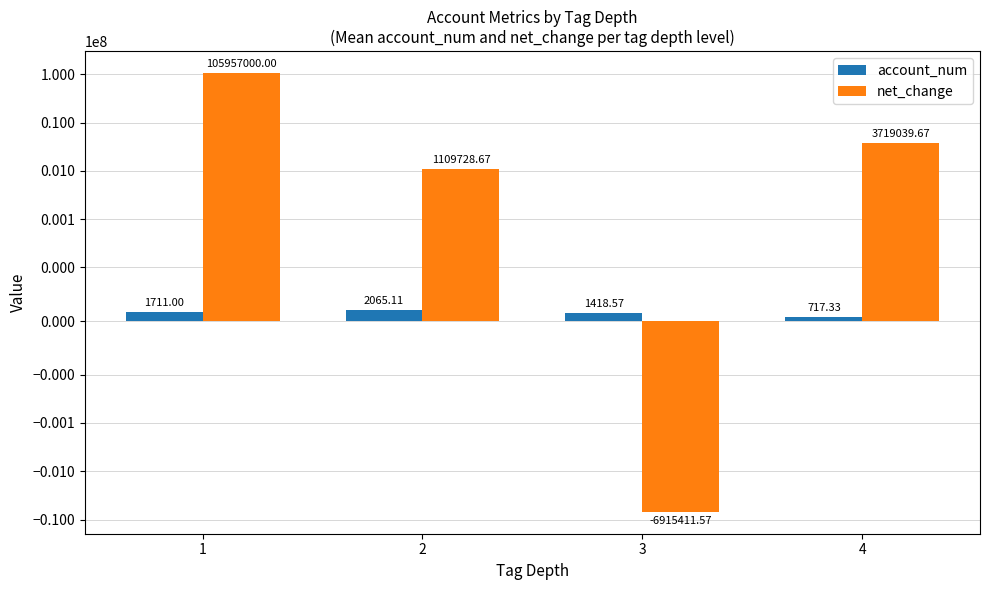

Rank the categories by account_num value from lowest to highest.

4, 3, 1, 2